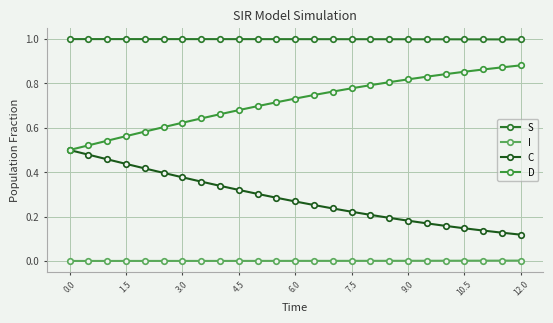

True or false: C and D cross at least once.

False